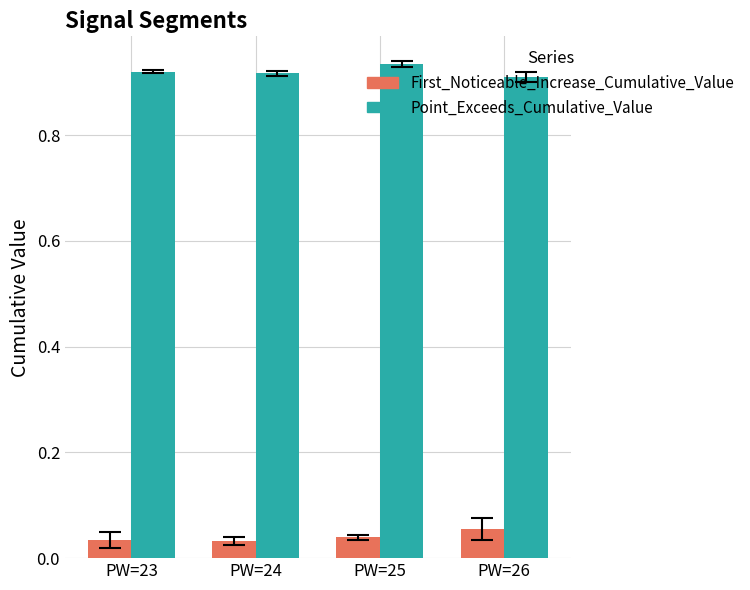

Is the value of First_Noticeable_Increase_Cumulative_Value at PW=25 greater than the value of Point_Exceeds_Cumulative_Value at PW=24?

No